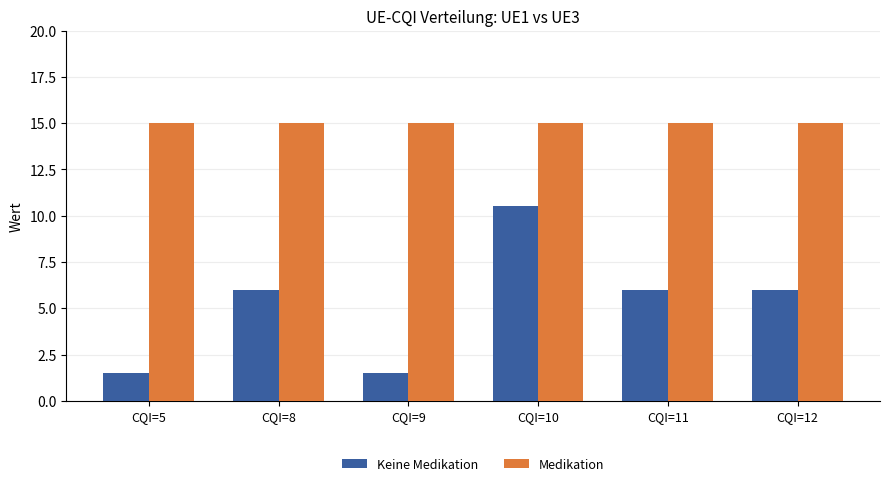

Rank the series by their average value, from highest to lowest.

Medikation, Keine Medikation